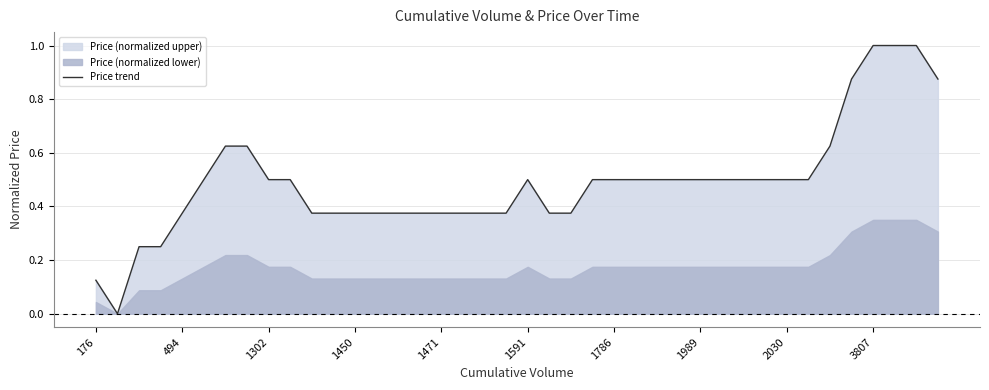

Count the values in the range 0 to 1.

40